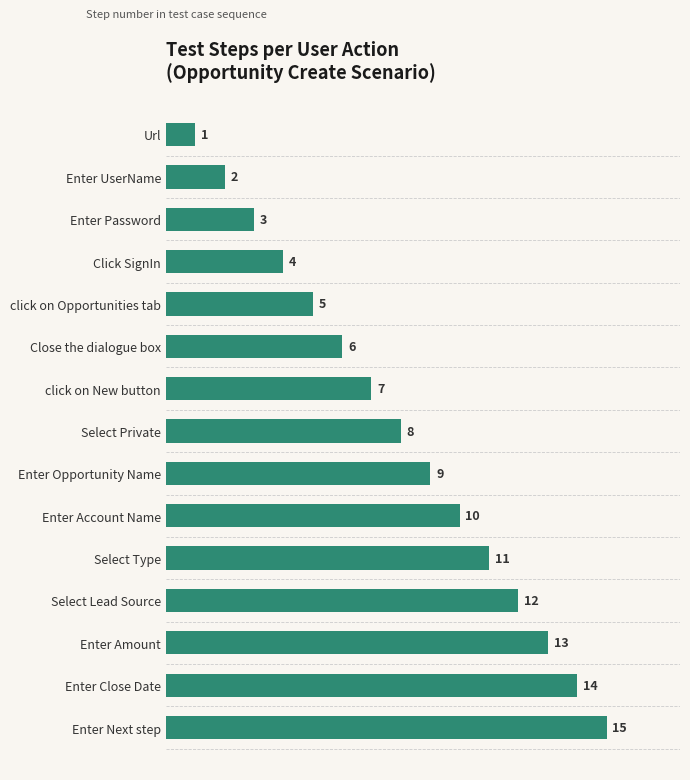

What is the average value?

8